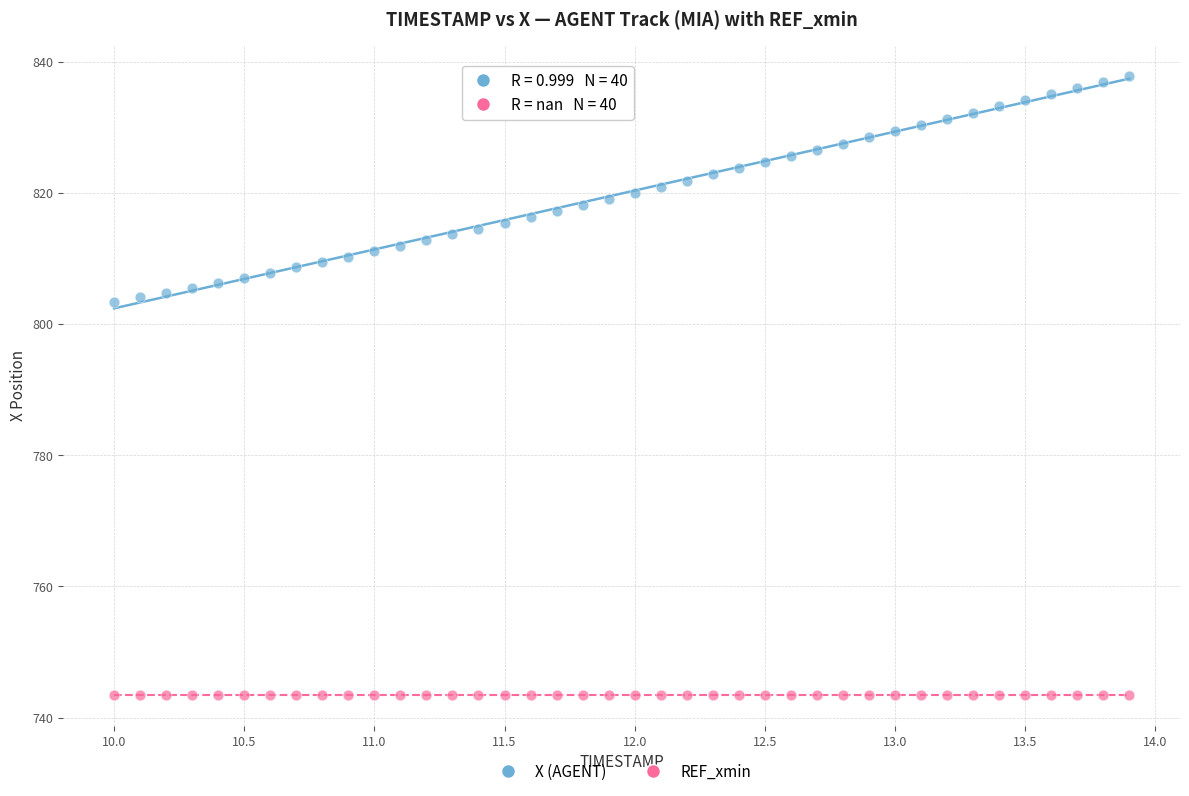

Which series reaches the minimum Y coordinate?

REF_xmin